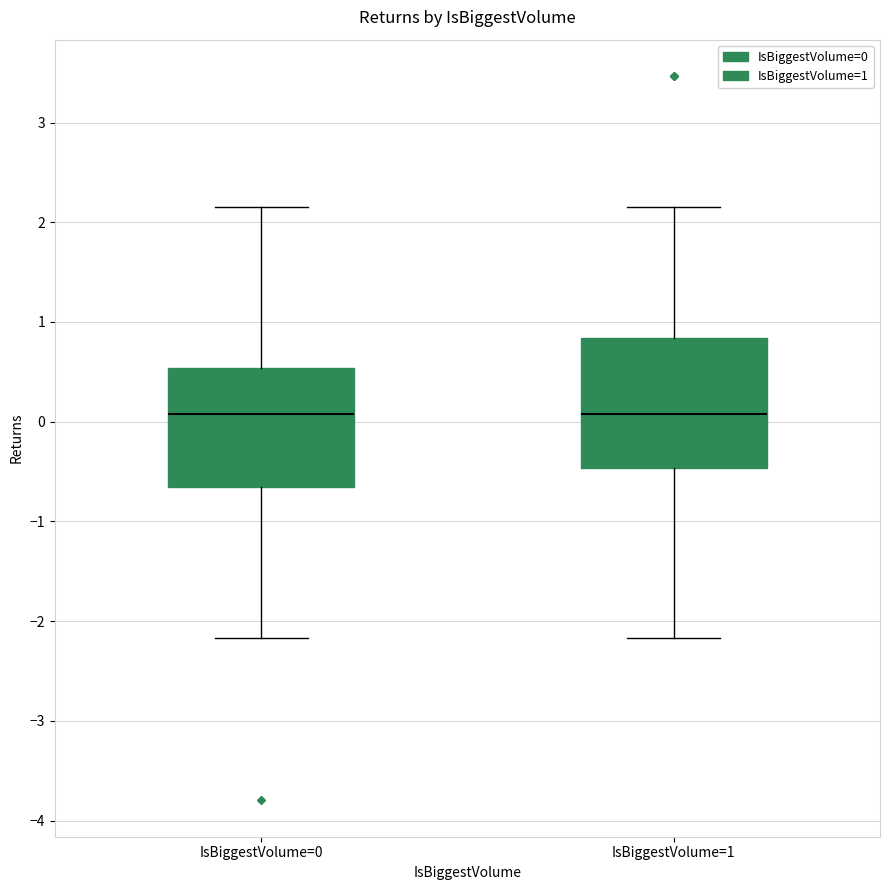

Reading left to right, transcribe this box plot: for each box, give where its median line is, the range the box spans, and where its two whiskers end, as read against the y-axis. The values are not printed on the chart, so give them approximately, as read against the axis.

IsBiggestVolume=0: median 0.1, box -0.7 to 0.5, whiskers -2.2 to 2.2
IsBiggestVolume=1: median 0.1, box -0.5 to 0.8, whiskers -2.2 to 2.2